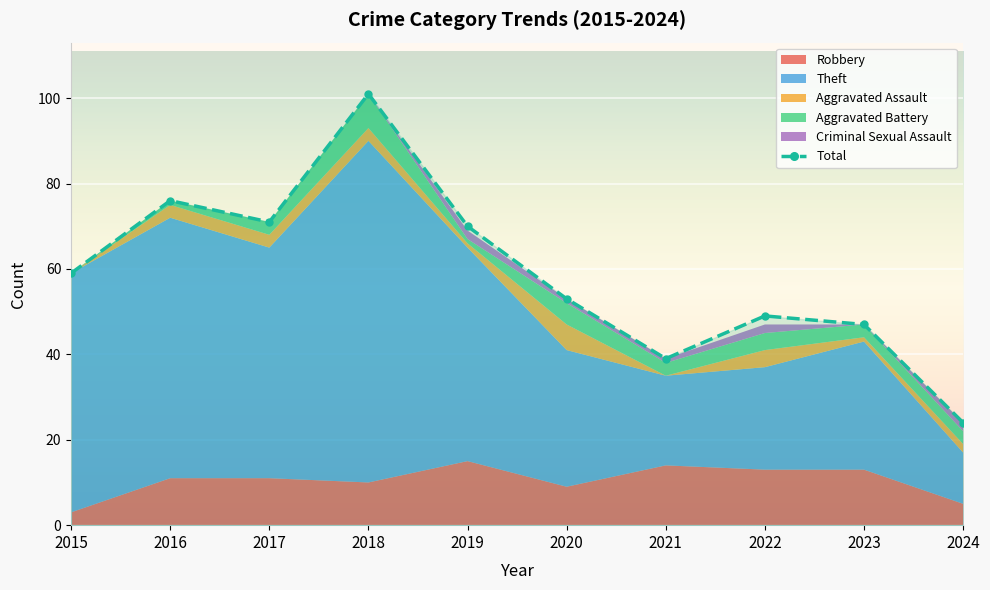

How many series are shown in this chart?

6